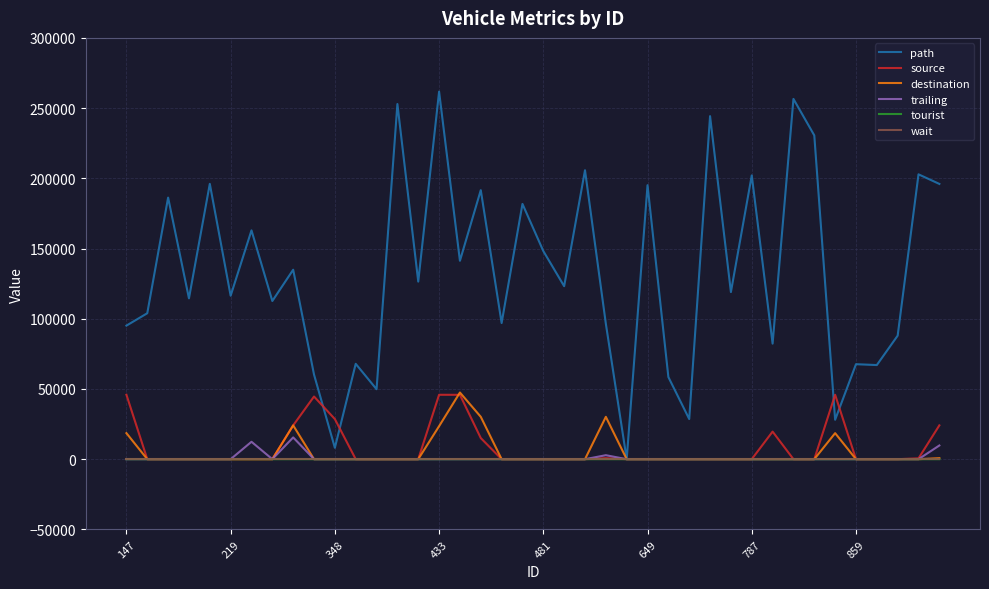

Which series has the largest range (max minus min)?

path